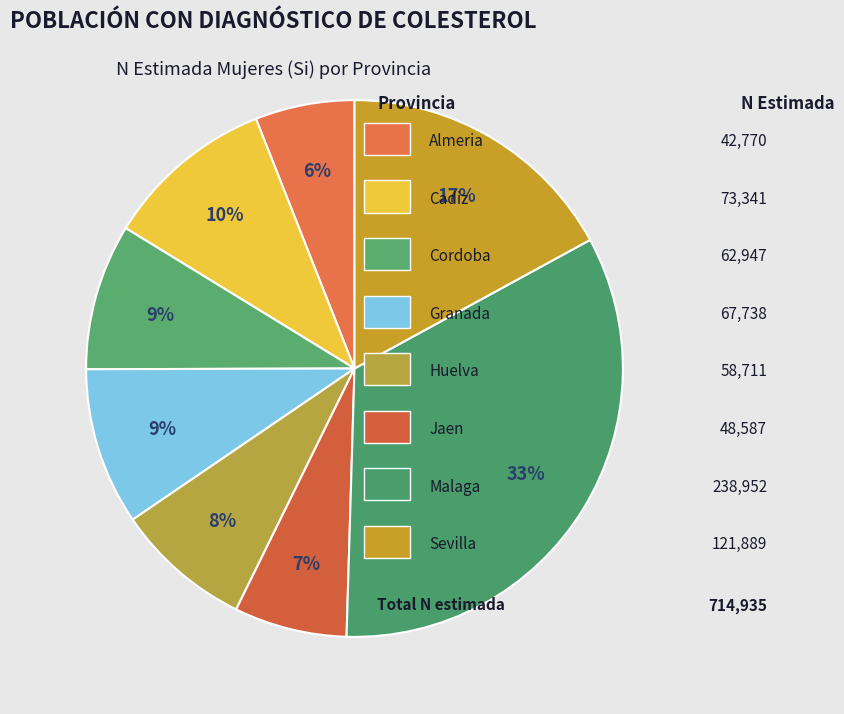

To the nearest percent, what is the average slice percentage?

12%